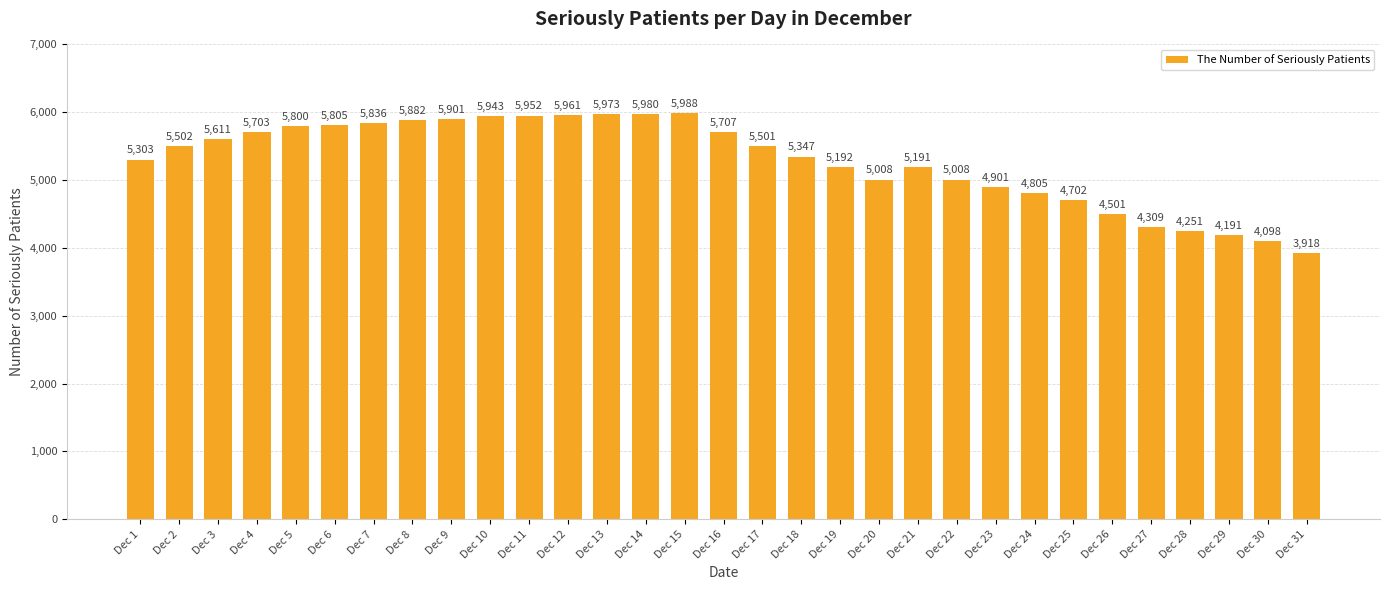

Reading right to left, transcribe all the data shown in this chart.

3918	4098	4191	4251	4309	4501	4702	4805	4901	5008	5191	5008	5192	5347	5501	5707	5988	5980	5973	5961	5952	5943	5901	5882	5836	5805	5800	5703	5611	5502	5303